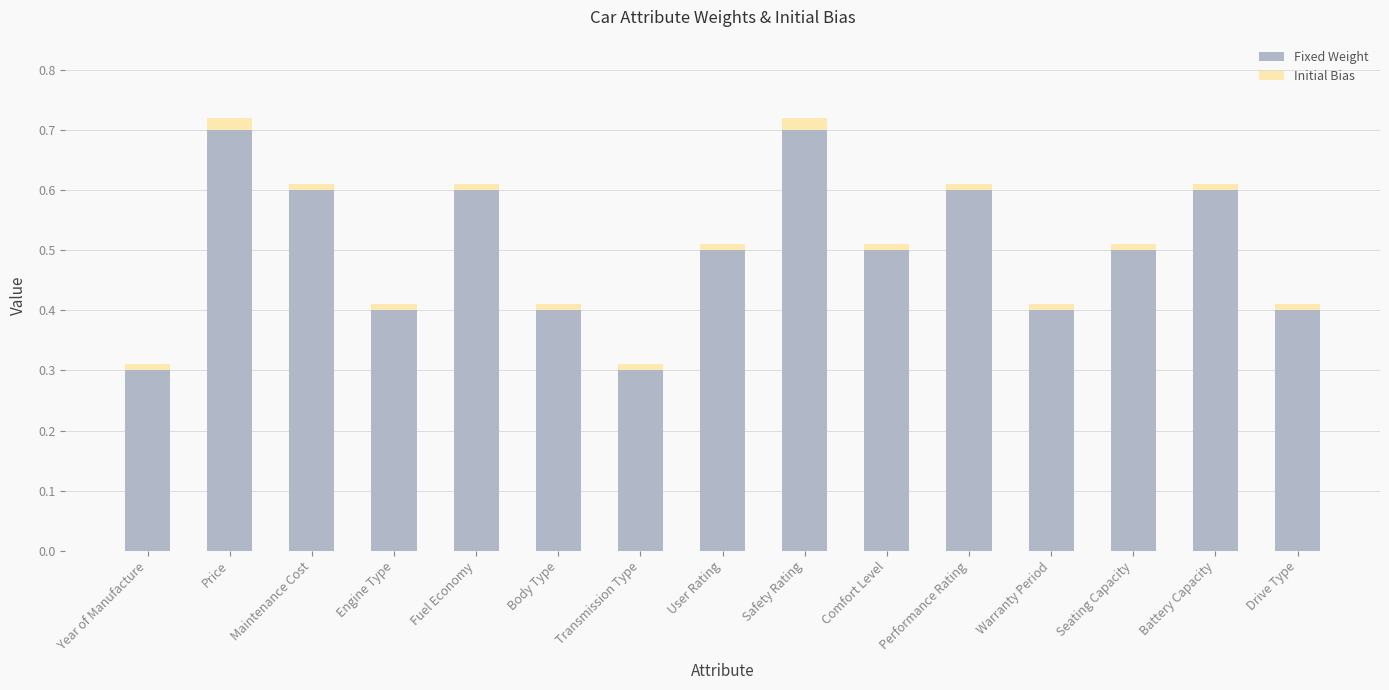

Reading left to right, list the values for the Fixed Weight series.

0.3	0.7	0.6	0.4	0.6	0.4	0.3	0.5	0.7	0.5	0.6	0.4	0.5	0.6	0.4